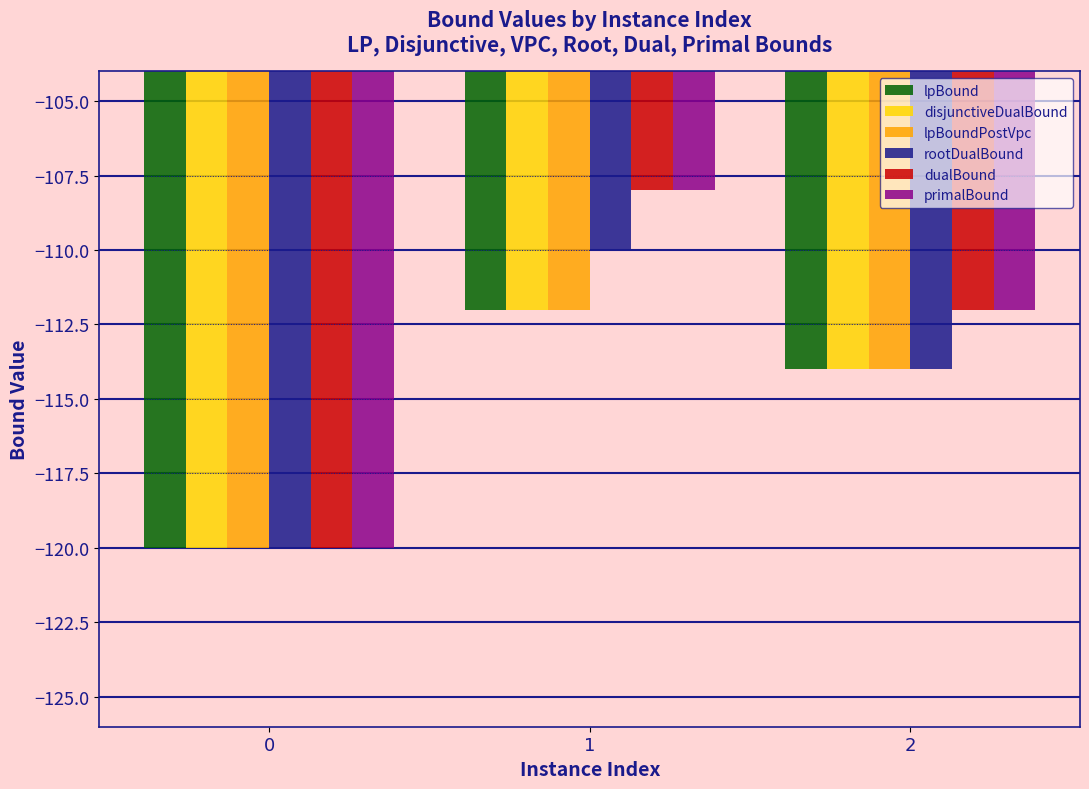

What is the value of the dualBound bar at the 1st from the left?

-120